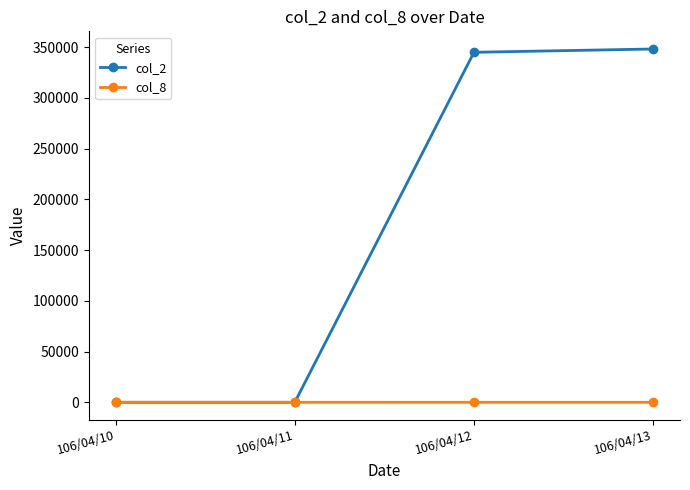

Which series has the widest spread of values?

col_2